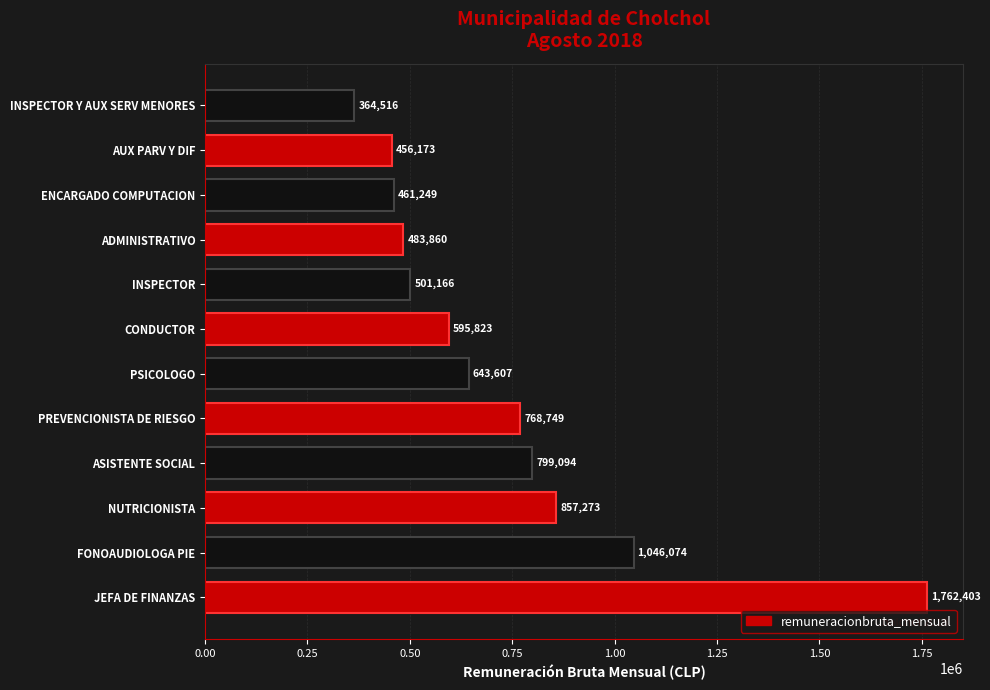

The chart shows a value of 115630 at AUX PARV Y DIF. True or false?

False